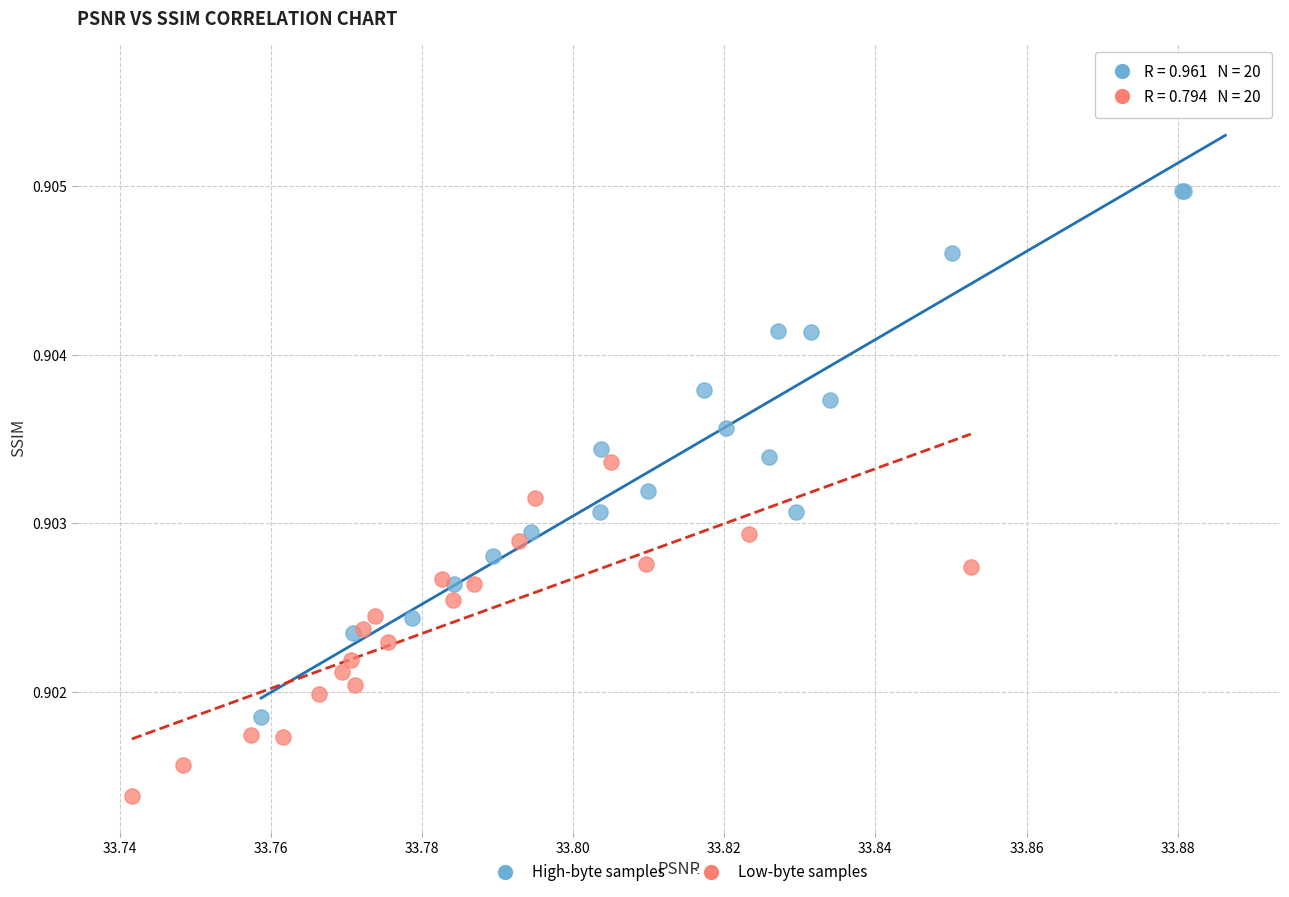

Which series has the widest spread of Y values?

High-byte samples